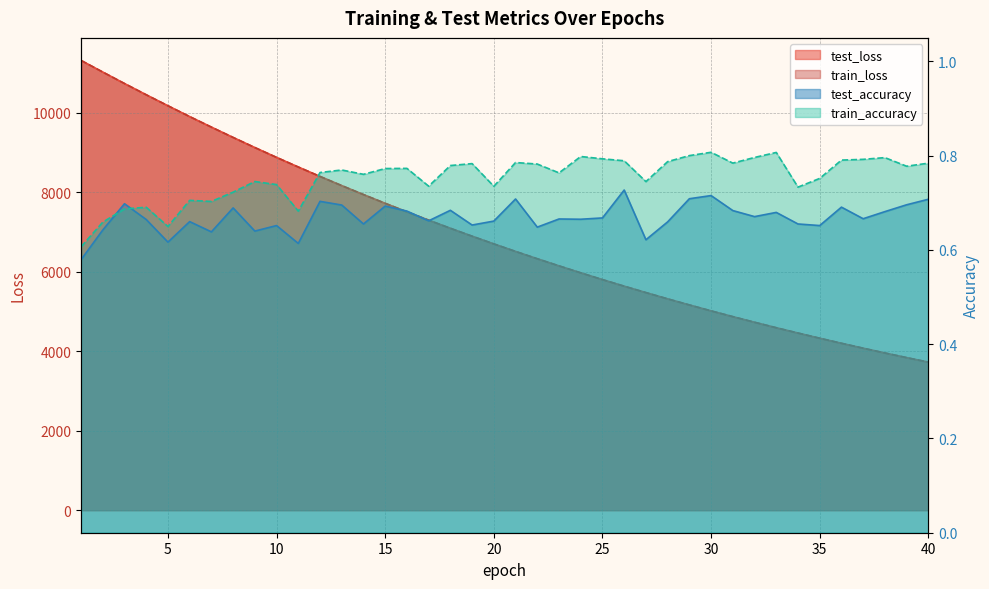

How many values in the train_loss series exceed 6697?

20